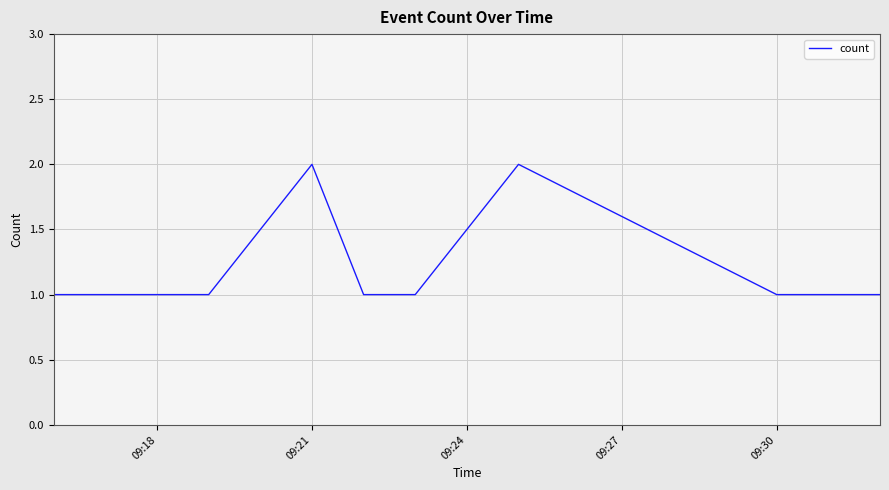

True or false: there are more than 0 points higher than both neighbors.

True